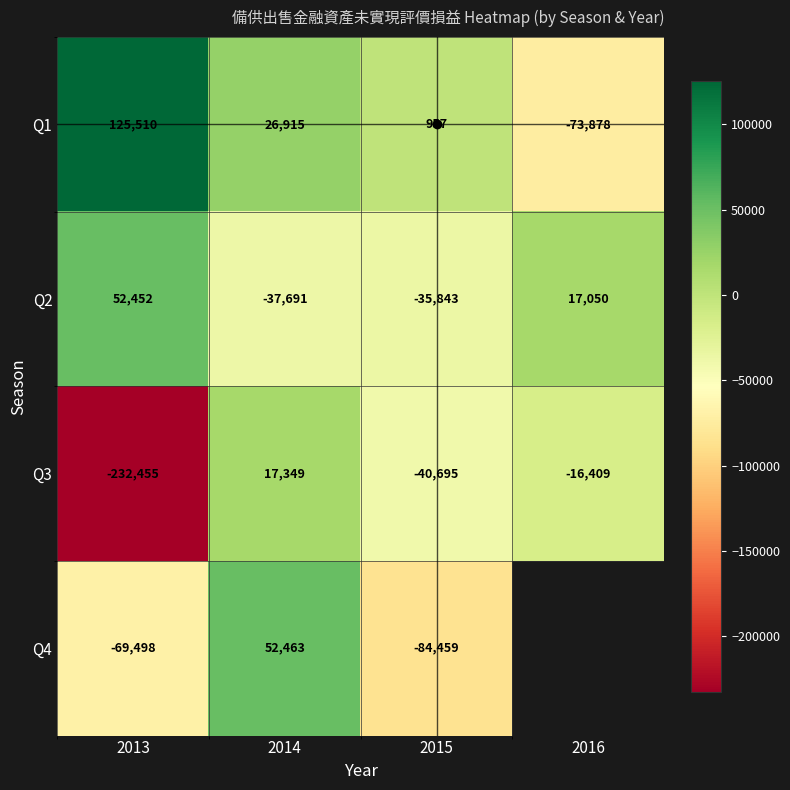

What is the average value of the Q1 series?

19876